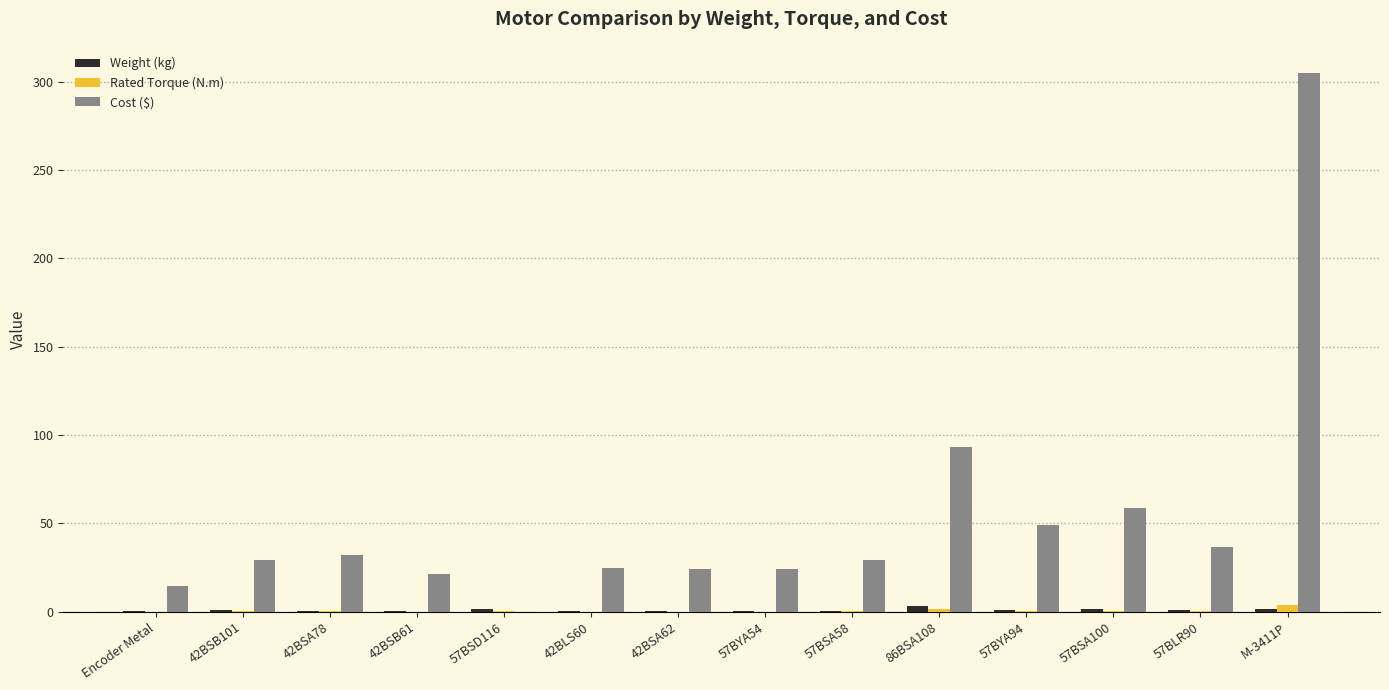

What is the difference between the Cost ($) values at 86BSA108 and Encoder Metal?

78.5